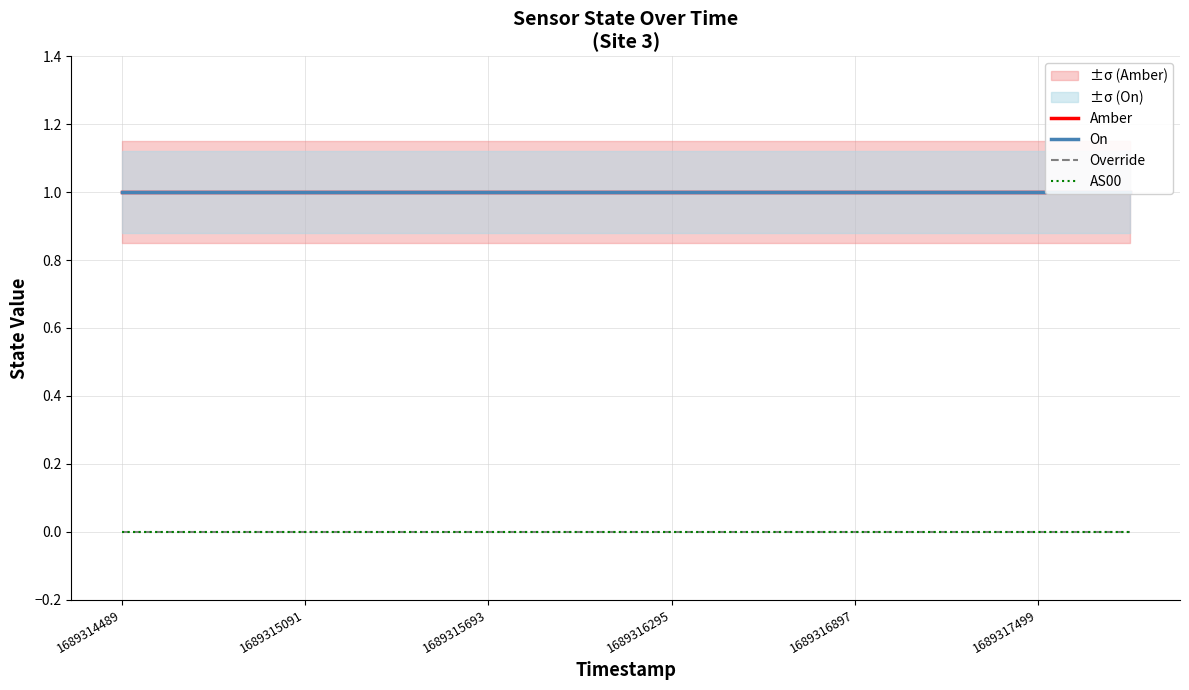

Which series has the largest total across all categories?

Amber